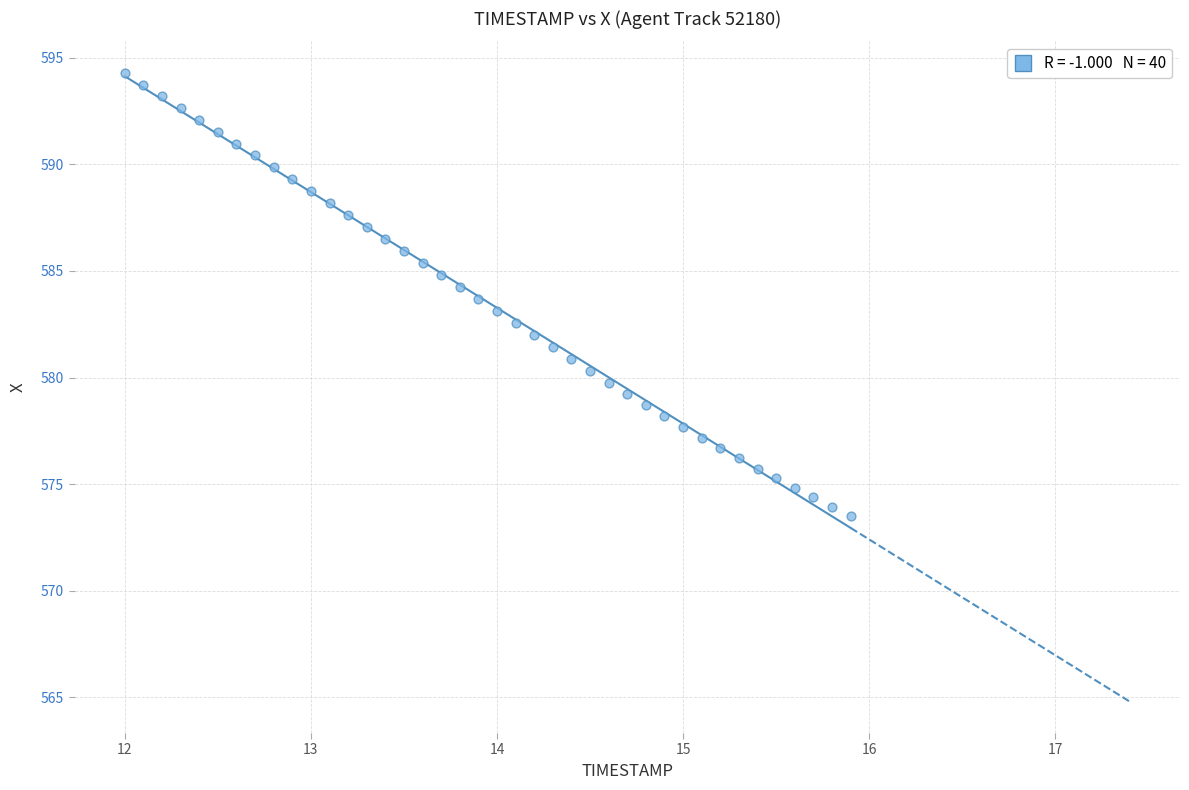

What is the range of Y values (max minus min)?

20.8